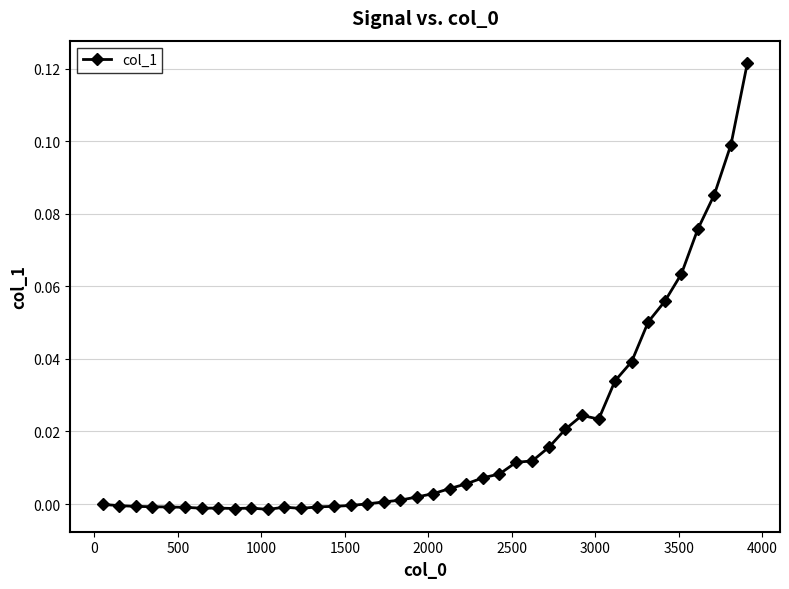

True or false: there are more than 1 points higher than both neighbors.

True